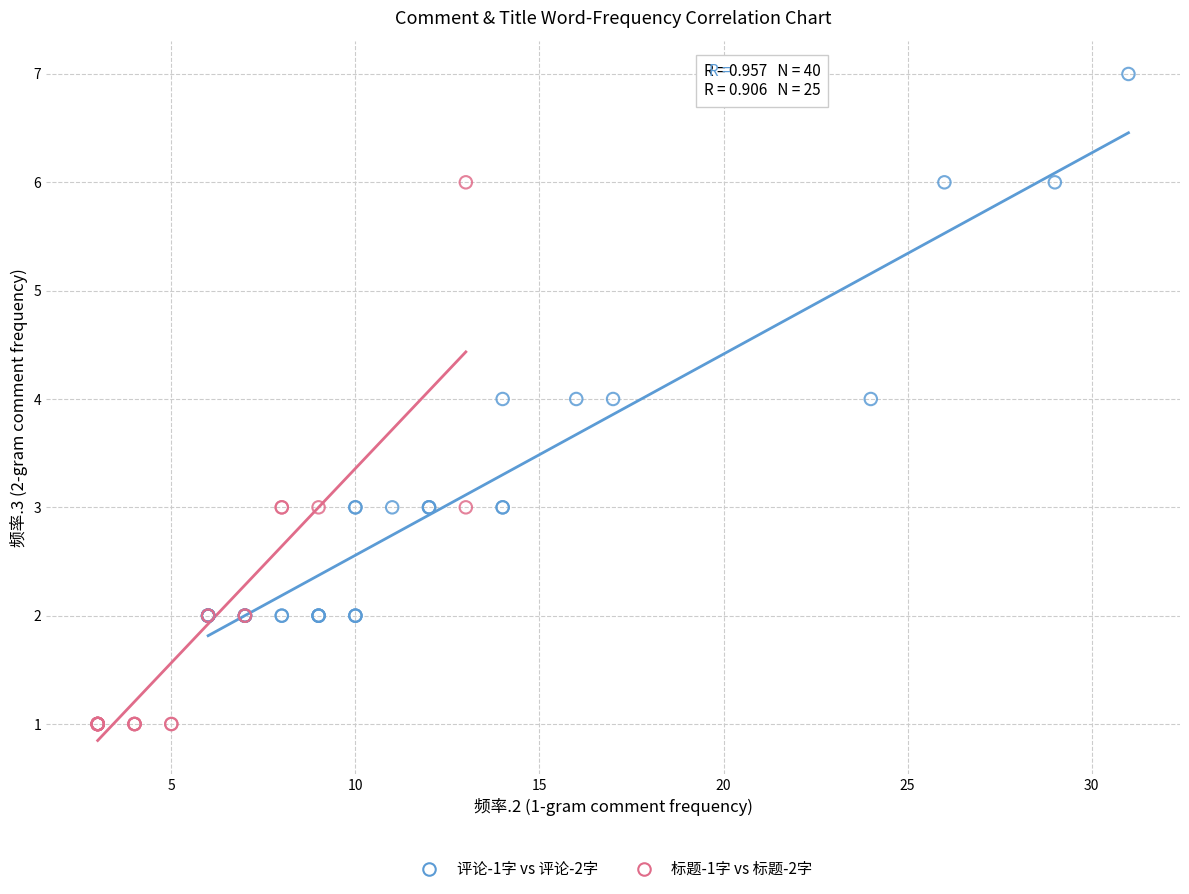

Which series contains the lowest Y value?

标题-1字 vs 标题-2字